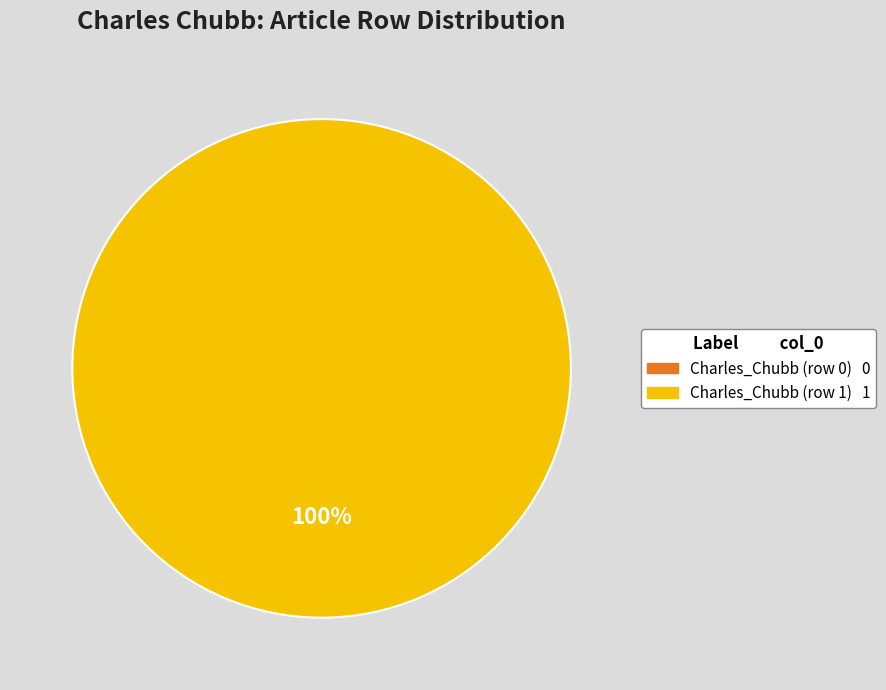

What is the smallest slice in the pie chart?

Charles_Chubb (row 0)